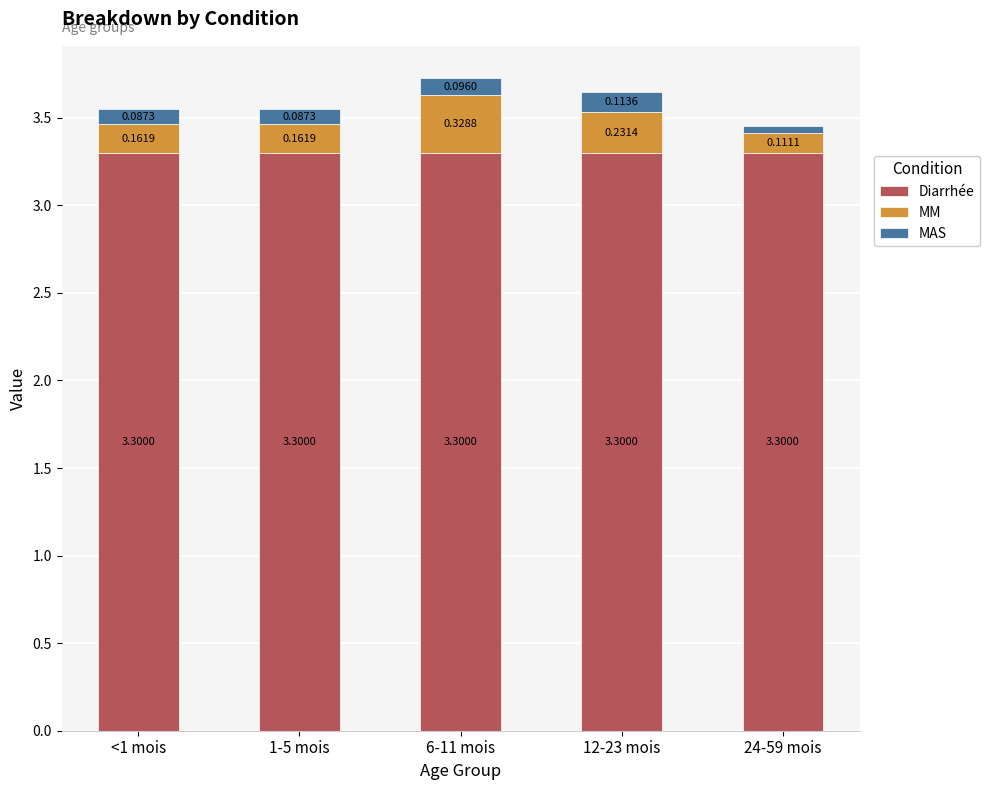

What is the total value across all series at 24-59 mois?

3.5